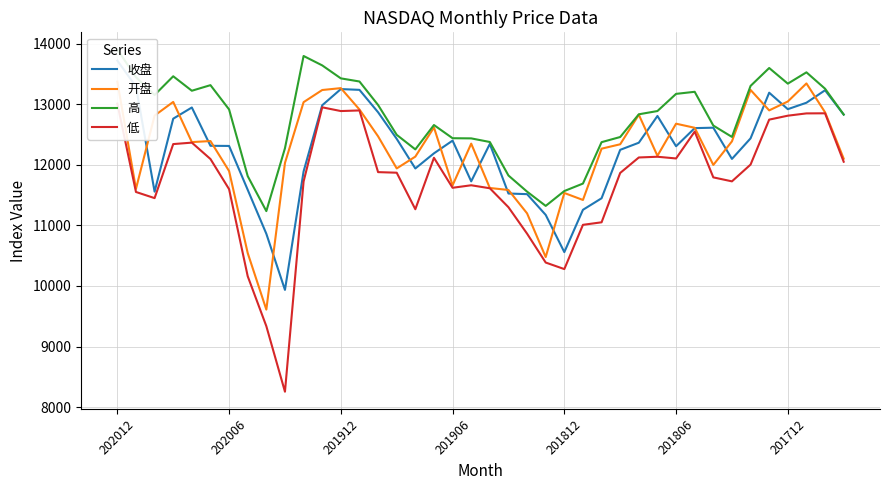

What are all the series names shown in the legend?

收盘, 开盘, 高, 低